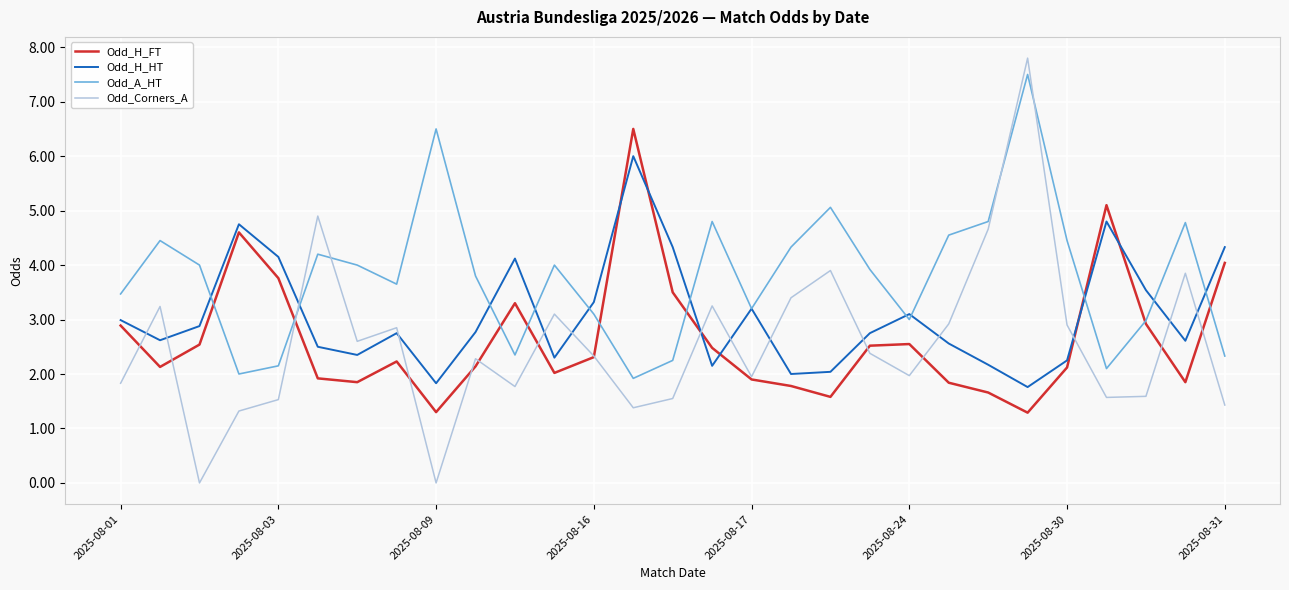

Which series has the largest range (max minus min)?

Odd_Corners_A